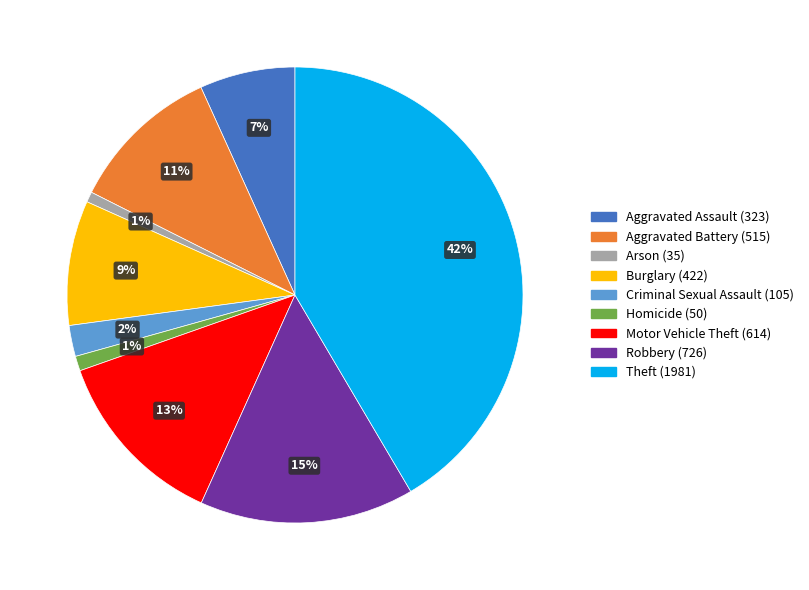

What percentage is the Theft slice, to the nearest percent?

42%